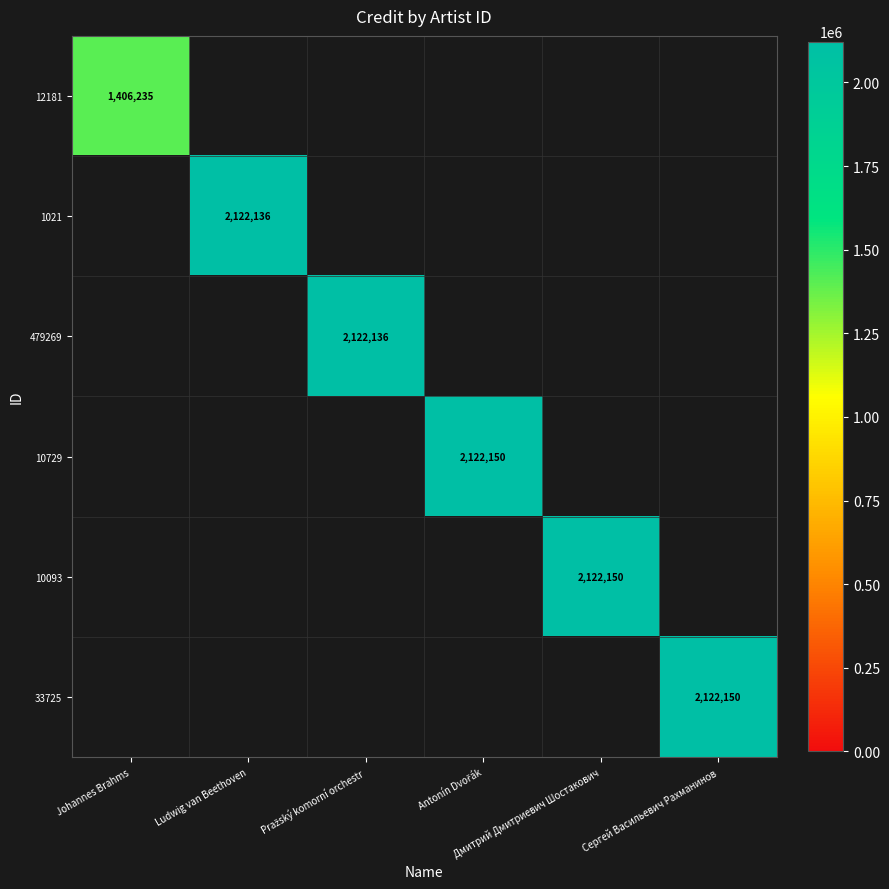

Between Сергей Васильевич Рахманинов and Ludwig van Beethoven, which is larger?

Сергей Васильевич Рахманинов